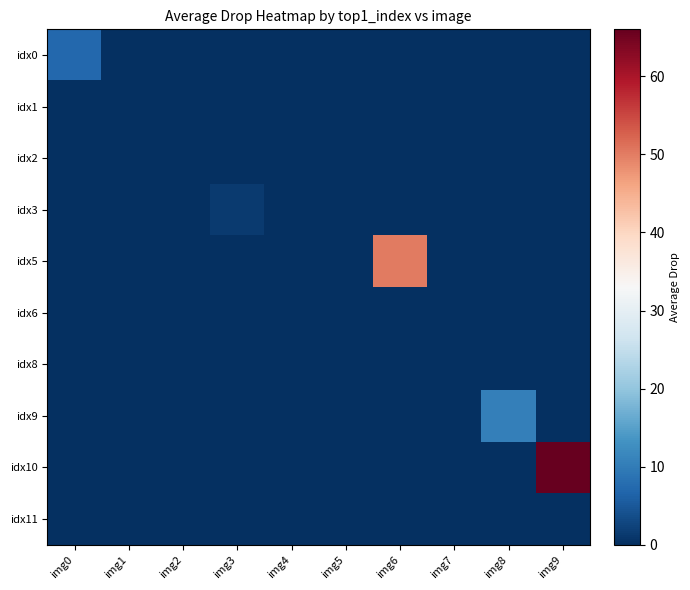

At which category is the sum across all series the highest?

img9